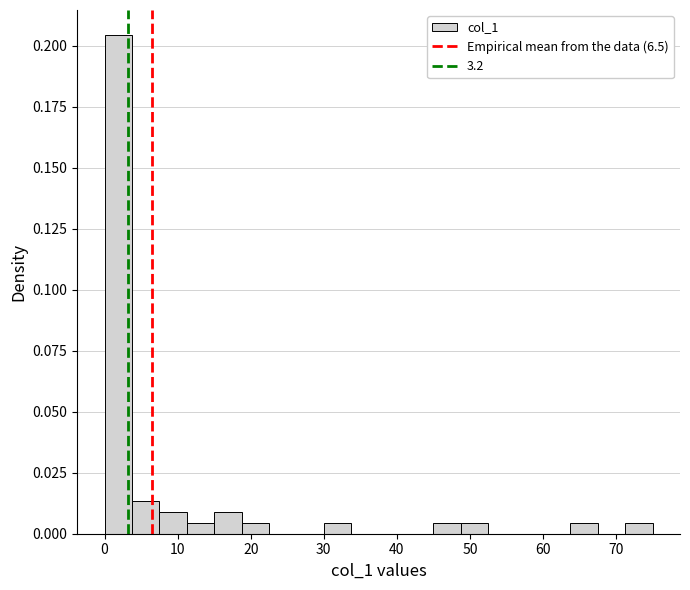

Read against the x-axis, roughly where is the centre of the tallest bar?

2